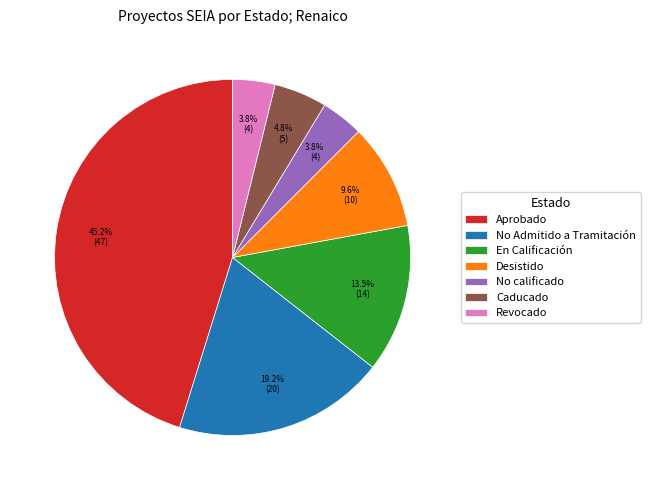

Count the number of slices in the pie.

7